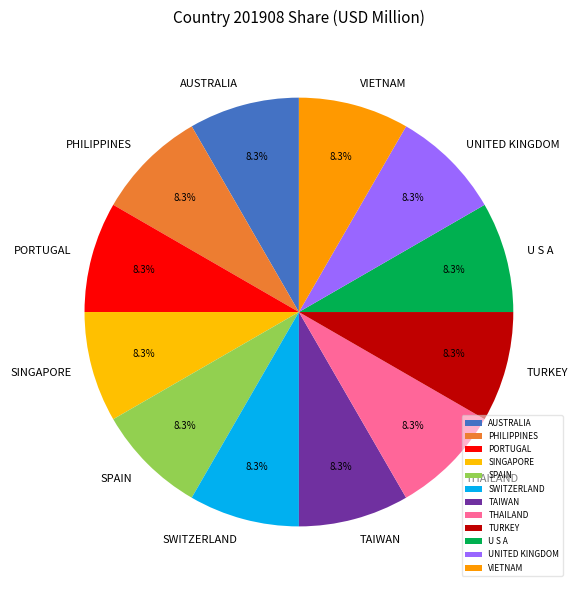

Do U S A and TURKEY together represent more than half of the pie?

No